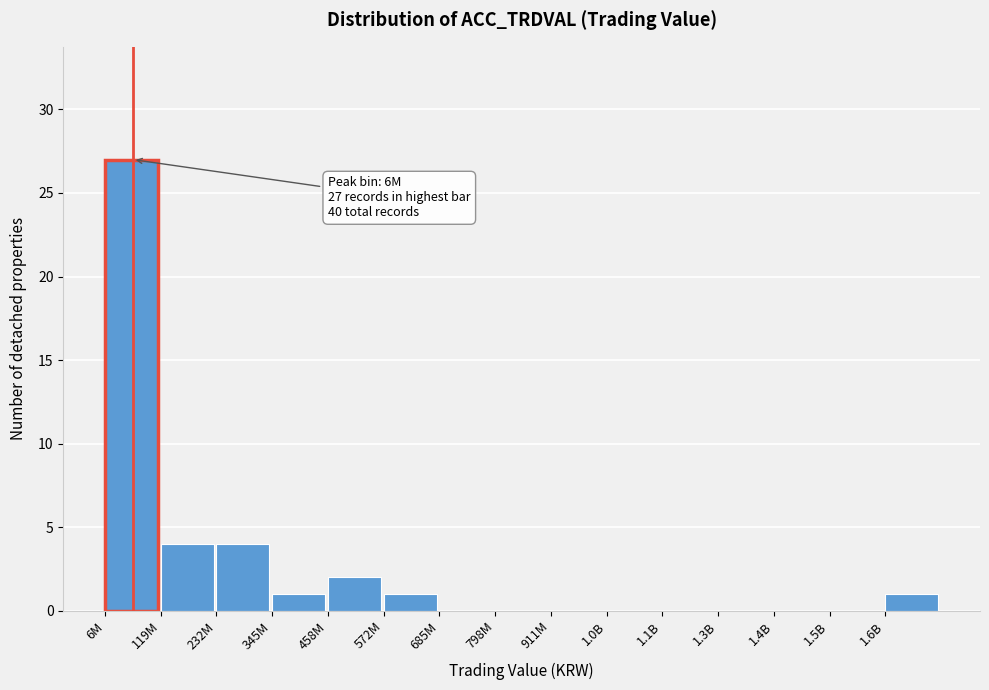

Reading left to right, transcribe all the data shown in this chart.

6M=27	119M=4	232M=4	345M=1	458M=2	572M=1	685M=0	798M=0	911M=0	1.0B=0	1.1B=0	1.3B=0	1.4B=0	1.5B=0	1.6B=1